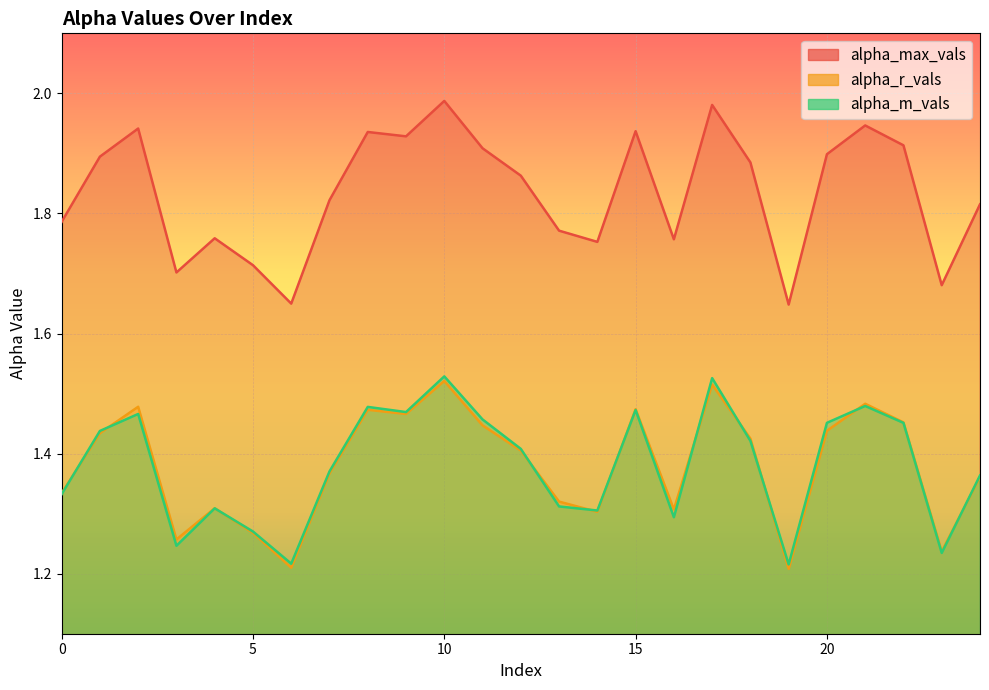

Which series has the largest range (max minus min)?

alpha_max_vals